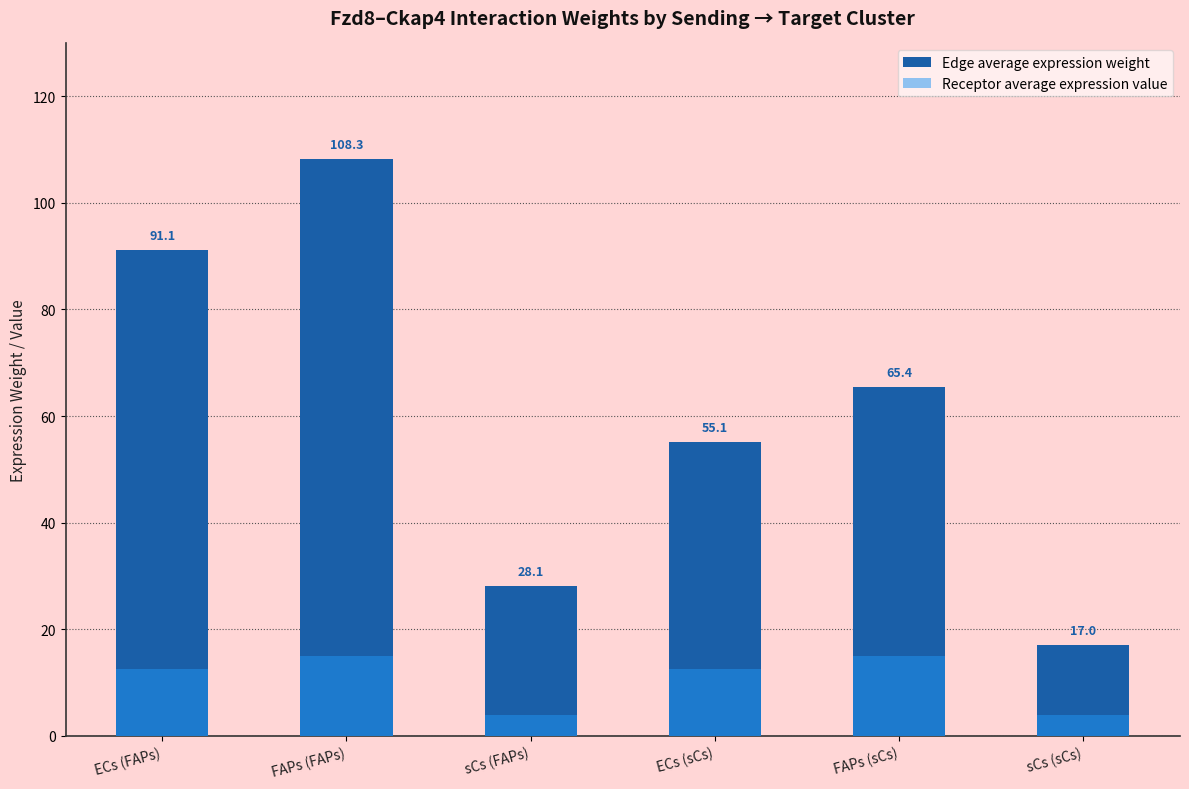

Which series has the largest total across all categories?

Edge average expression weight